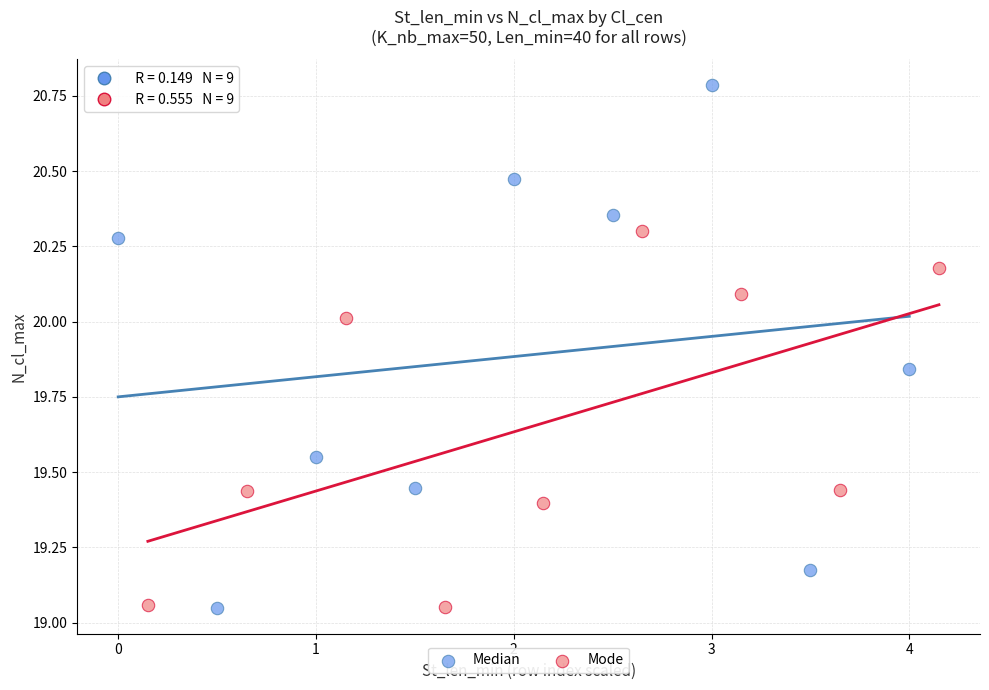

Which series reaches the maximum Y coordinate?

Median